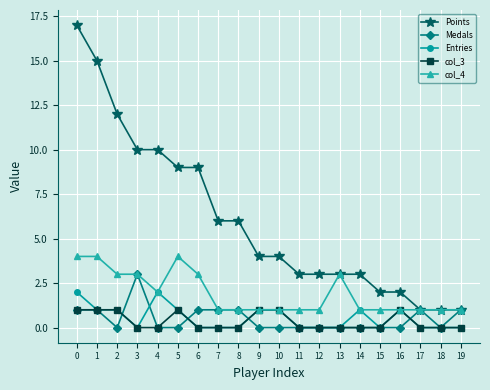

Which series has the largest range (max minus min)?

Points